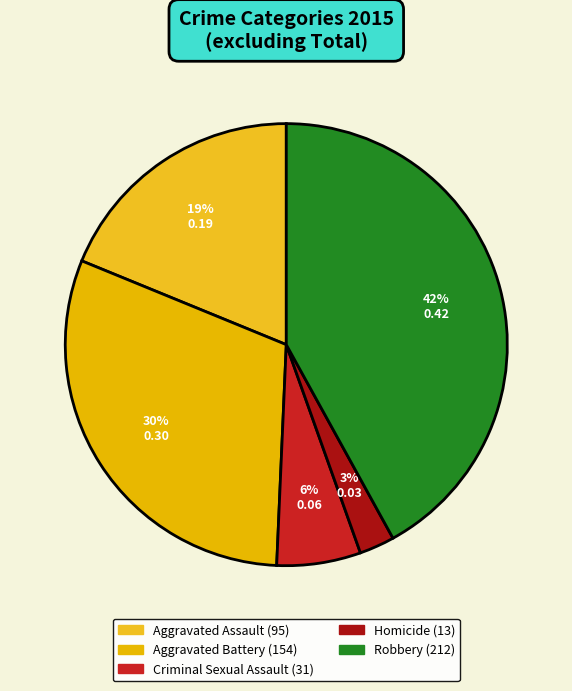

To the nearest percent, what is the difference between the largest and smallest slice percentages?

39%